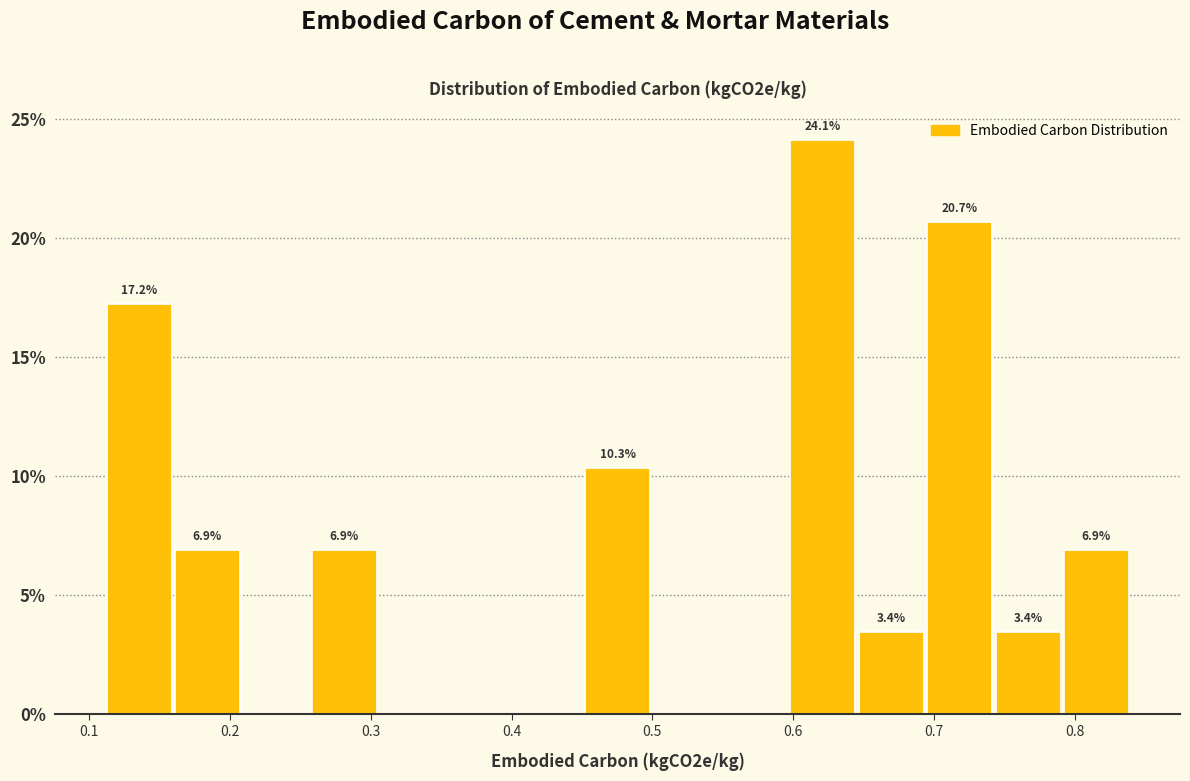

Over which range of the x-axis is the bar tallest?

0.60 to 0.65